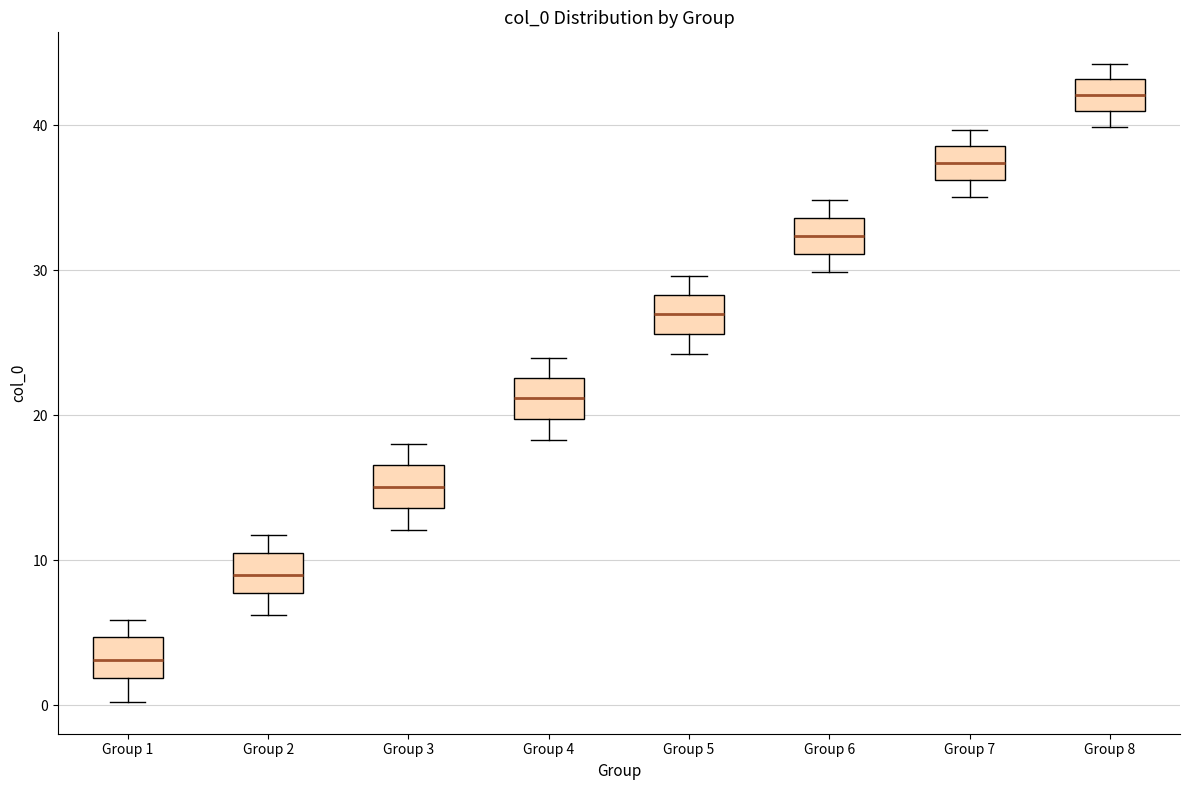

Reading left to right, transcribe this box plot: for each box, give where its median line is, the range the box spans, and where its two whiskers end, as read against the y-axis. The values are not printed on the chart, so give them approximately, as read against the axis.

Group 1: median 3, box 2 to 5, whiskers 0 to 6
Group 2: median 9, box 8 to 10, whiskers 6 to 12
Group 3: median 15, box 14 to 17, whiskers 12 to 18
Group 4: median 21, box 20 to 23, whiskers 18 to 24
Group 5: median 27, box 26 to 28, whiskers 24 to 30
Group 6: median 32, box 31 to 34, whiskers 30 to 35
Group 7: median 37, box 36 to 39, whiskers 35 to 40
Group 8: median 42, box 41 to 43, whiskers 40 to 44